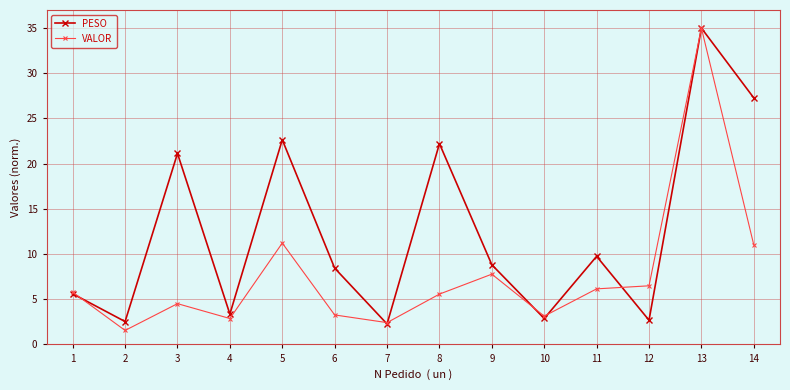

Rank the series by their average value, from highest to lowest.

PESO, VALOR